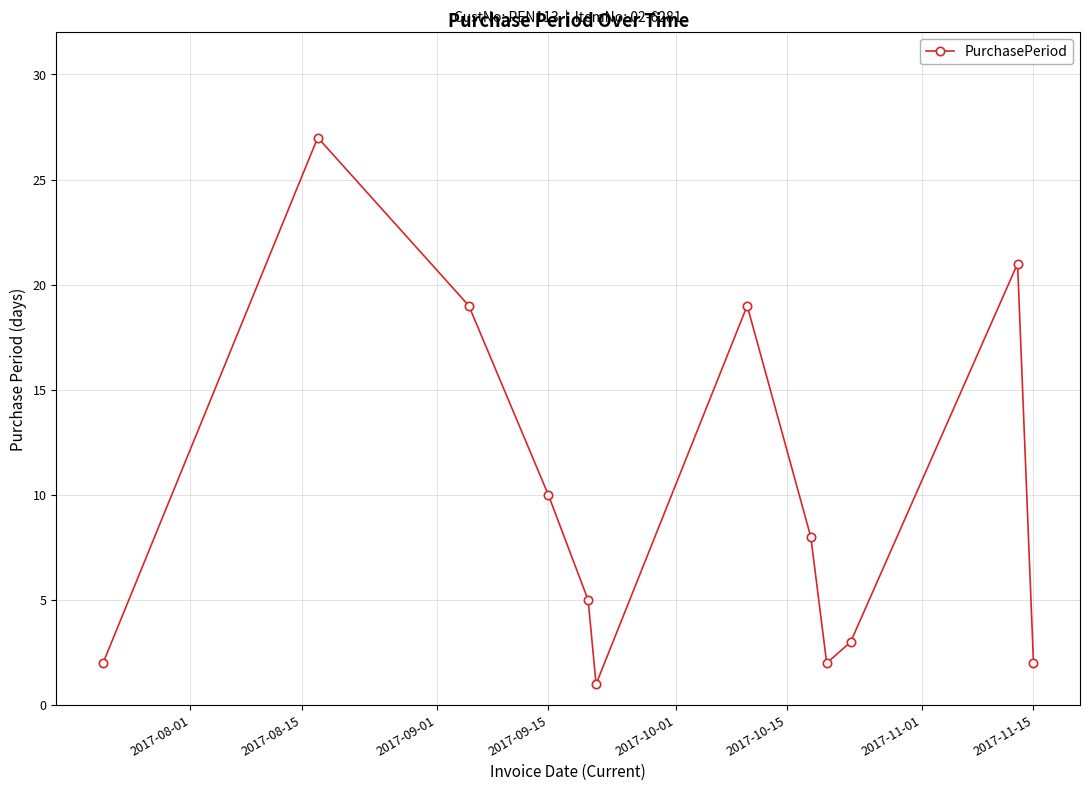

How many points are lower than both their immediate neighbors (excluding endpoints)?

2